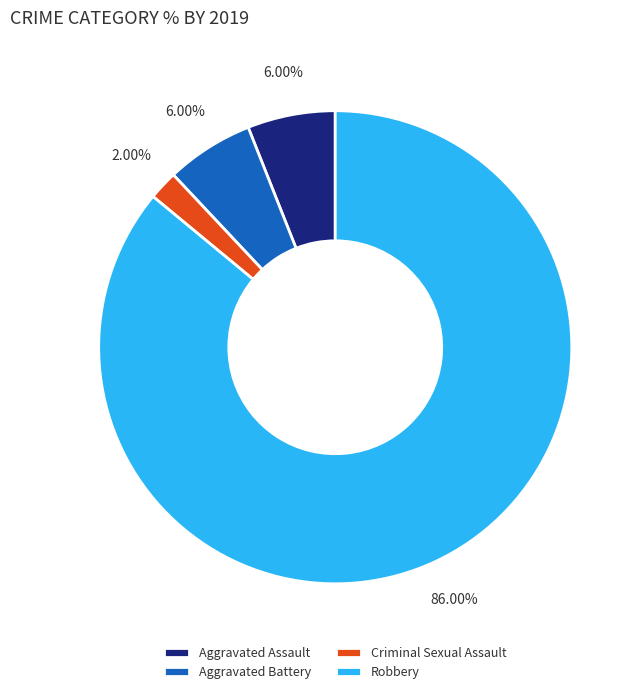

Is there any slice that represents more than half of the pie?

Yes